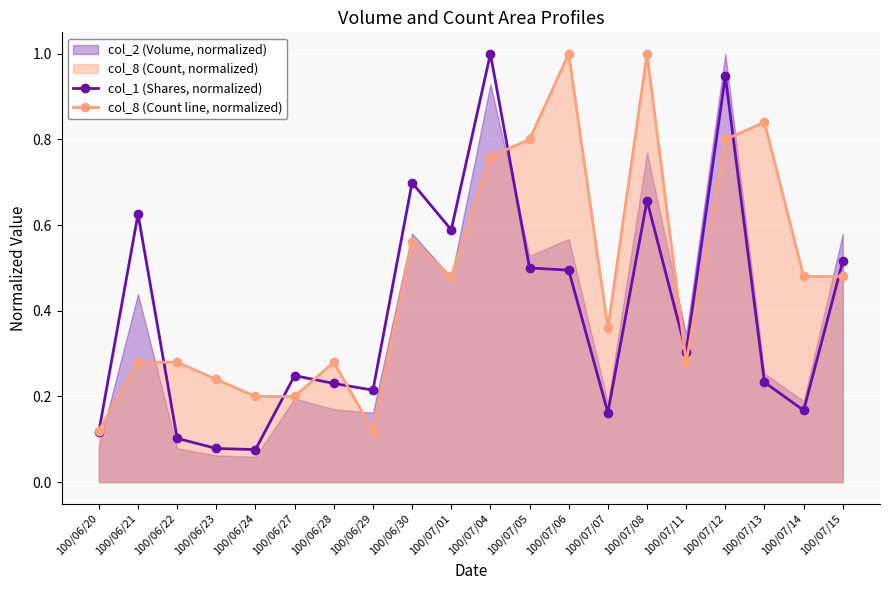

The col_1 (Shares, normalized) series shows 0.5 at 100/07/06. True or false?

True